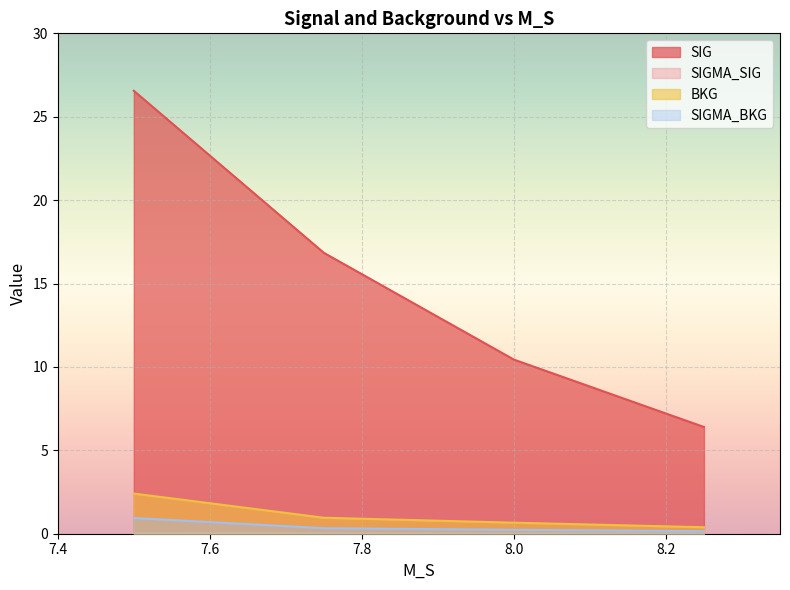

True or false: SIGMA_BKG and SIGMA_SIG cross at least once.

False